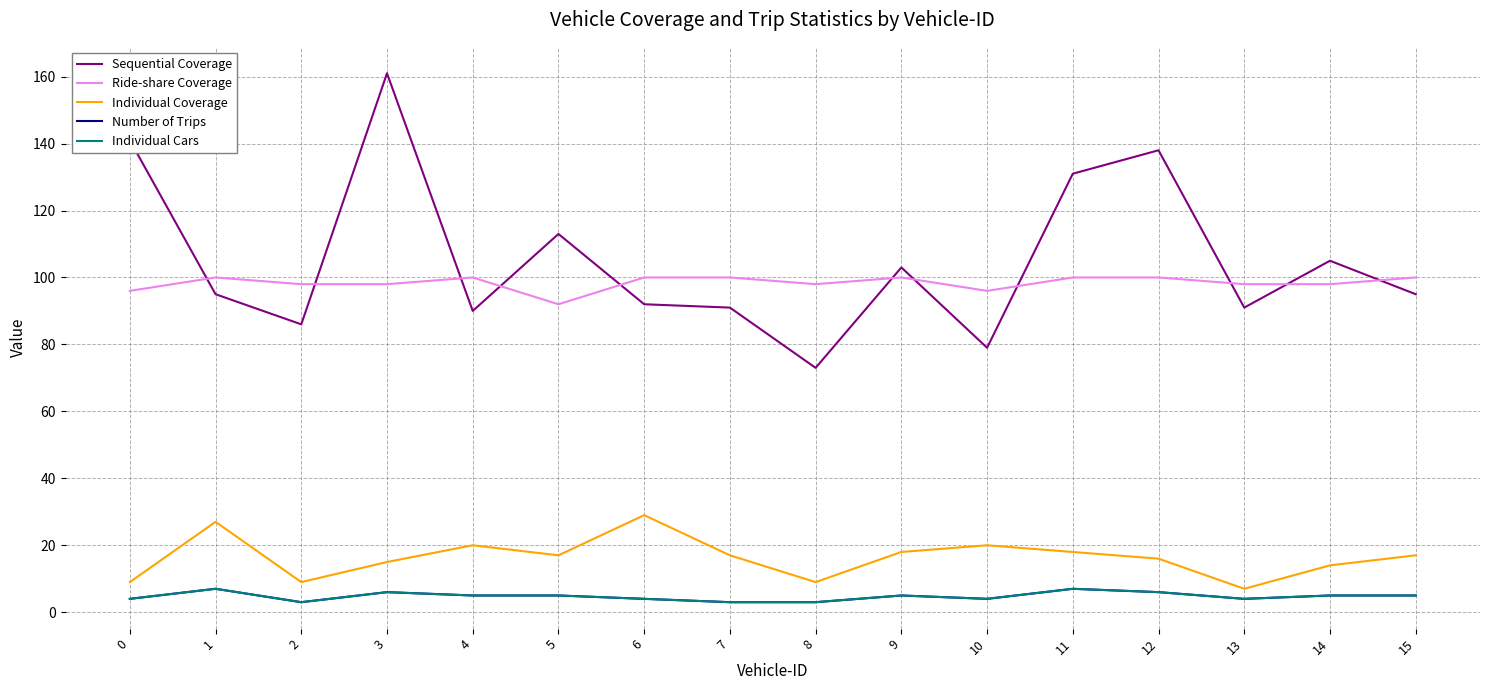

Does the chart display data point markers on the line(s)?

No